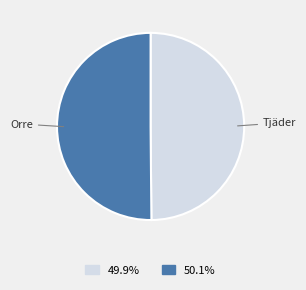

How many slices are in this pie chart?

2